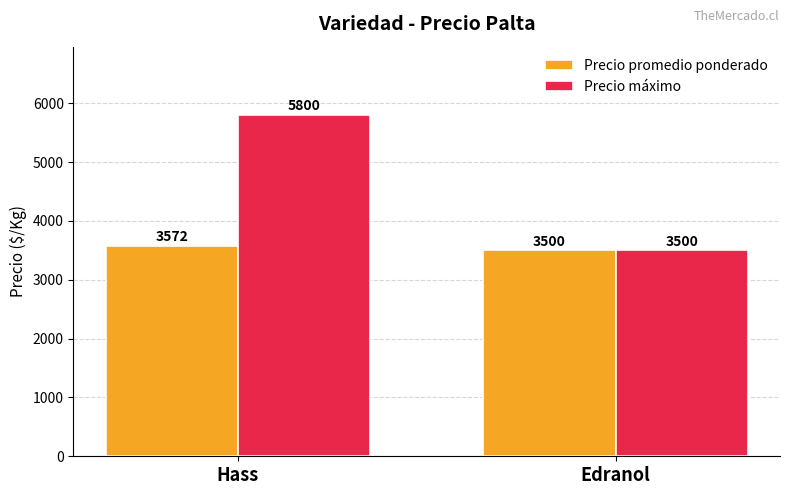

What is the maximum value shown in the chart?

5800.0